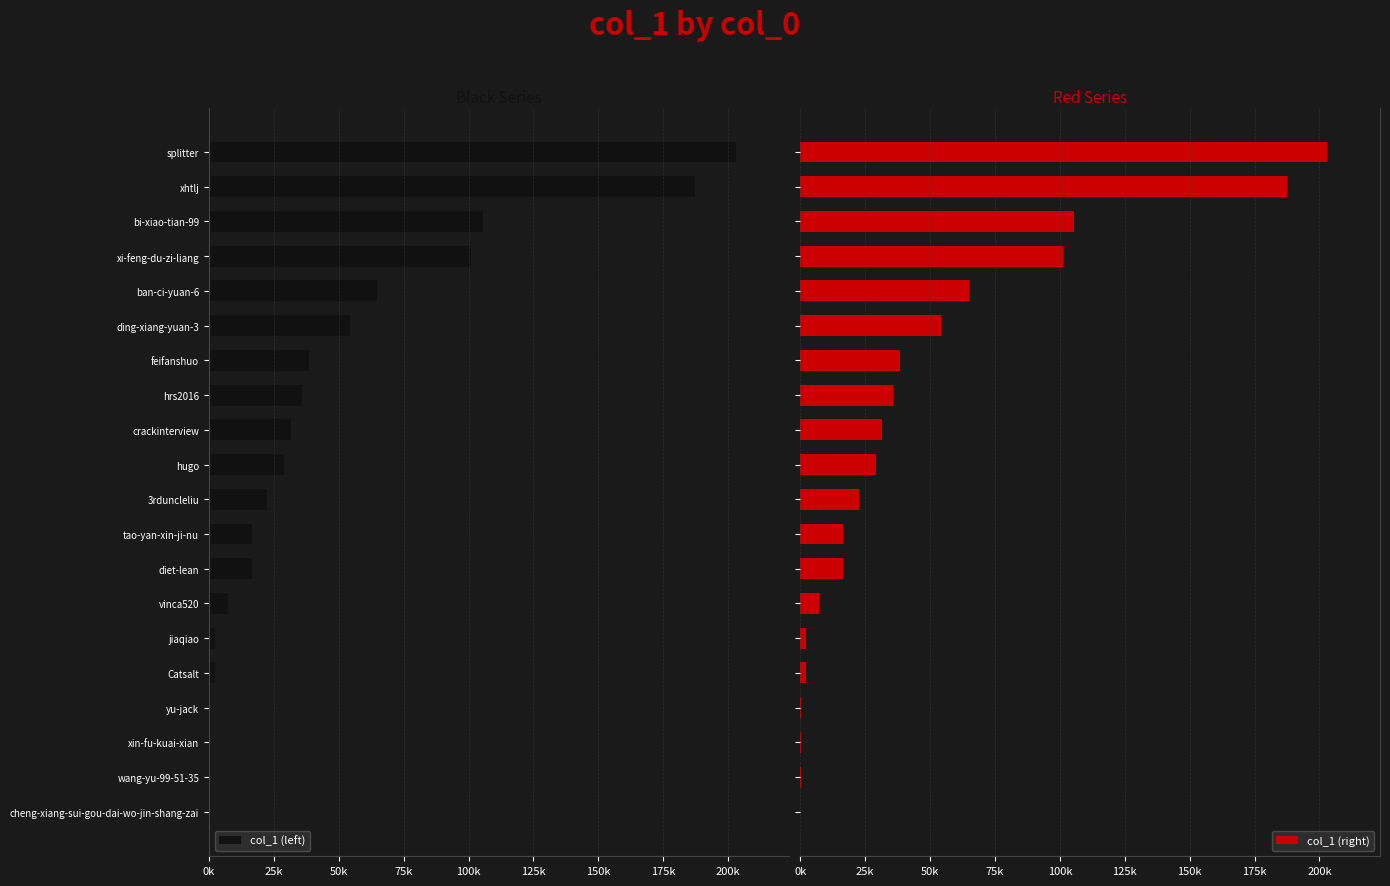

List the series in order of their overall mean, lowest first.

col_1 (left), col_1 (right)